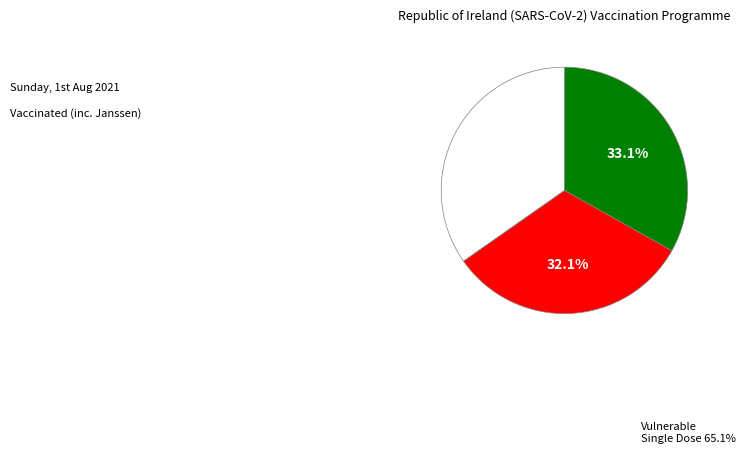

Count the number of slices in the pie.

3